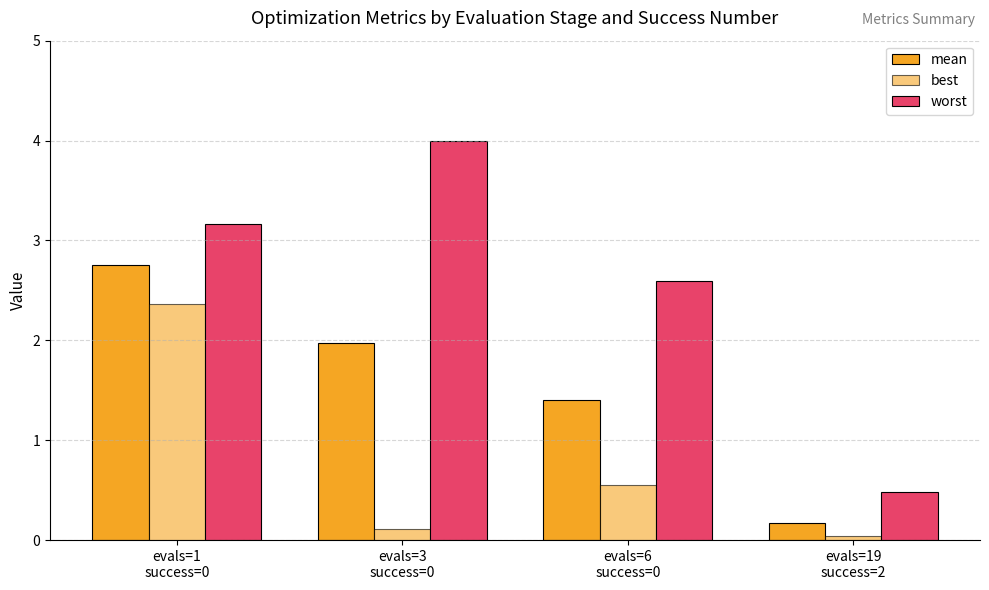

What position from the right is evals=1
success=0?

4